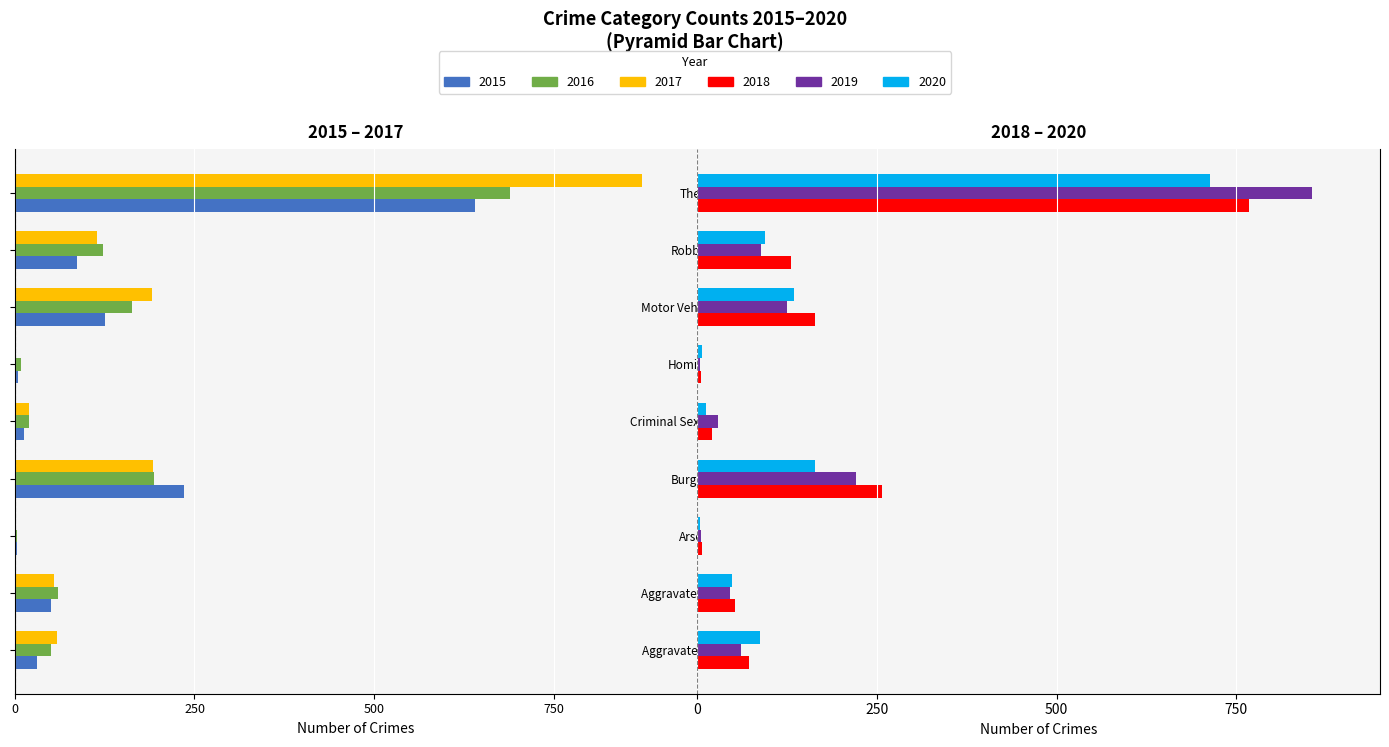

Reading left to right, list all the values displayed in this chart.

2015: -31	-50	-3	-236	-13	-4	-125	-87	-641
2016: -50	-60	-3	-194	-20	-8	-163	-123	-689
2017: -59	-54	-1	-192	-19	-2	-191	-115	-873
2018: 72	52	6	257	20	5	164	130	767
2019: 61	45	5	221	29	3	125	89	855
2020: 87	48	4	163	12	6	134	94	713